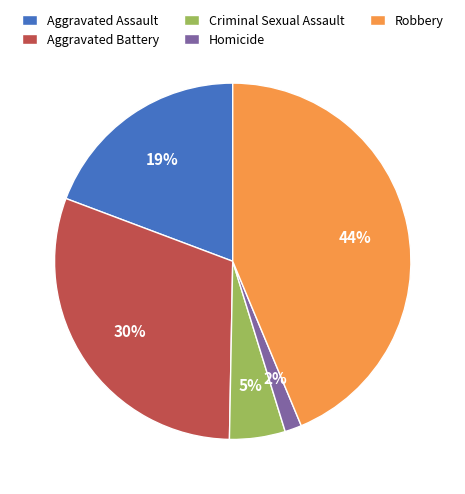

What is the largest slice in the pie chart?

Robbery